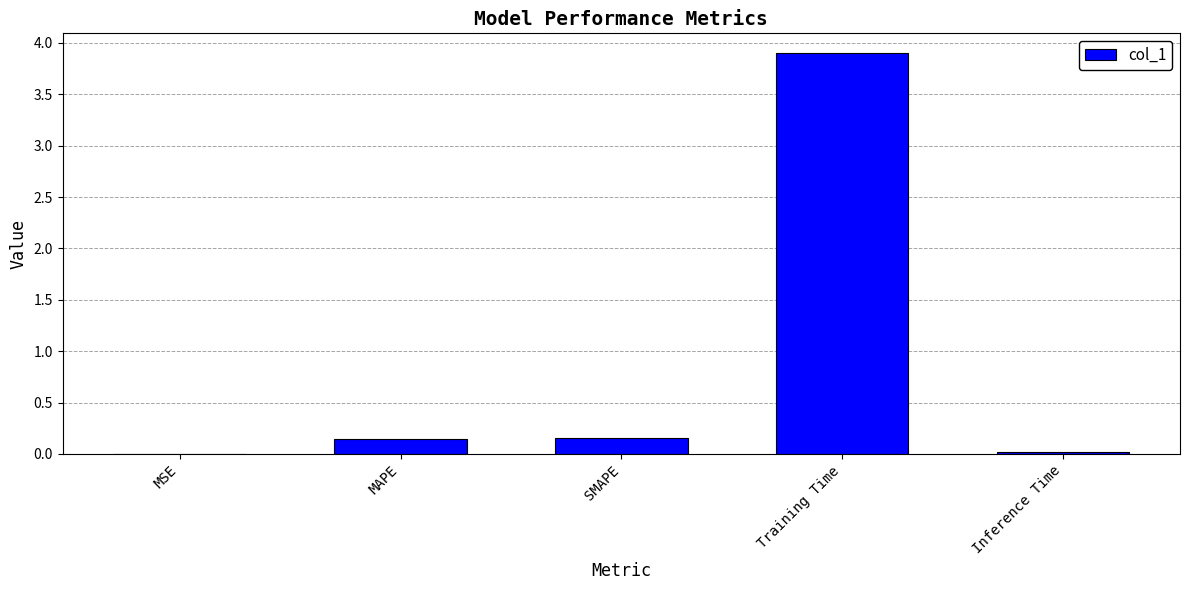

The chart shows a value of 3.9 at Training Time. True or false?

True